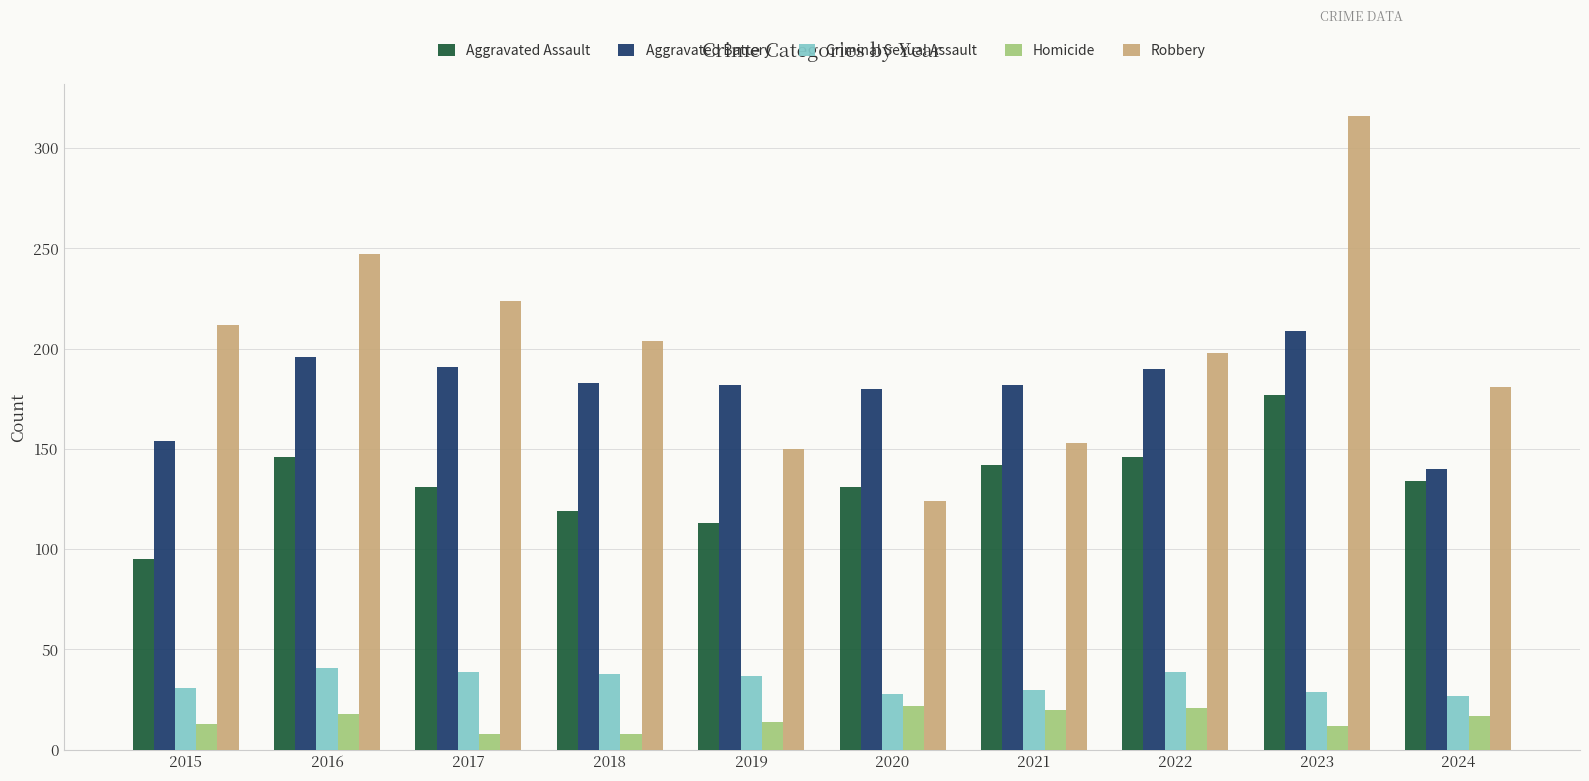

Between 2017 and 2020, which series saw the biggest shift?

Robbery